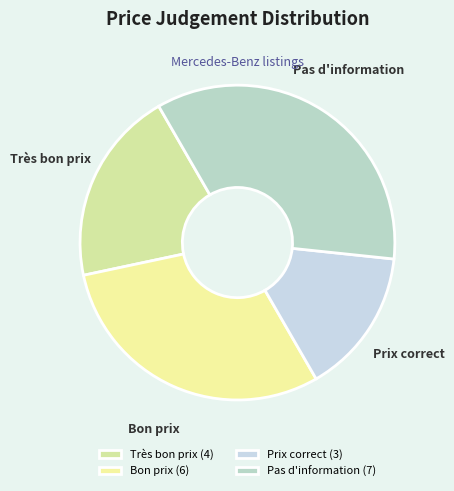

To the nearest percent, what is the combined percentage of Bon prix and Très bon prix?

50%